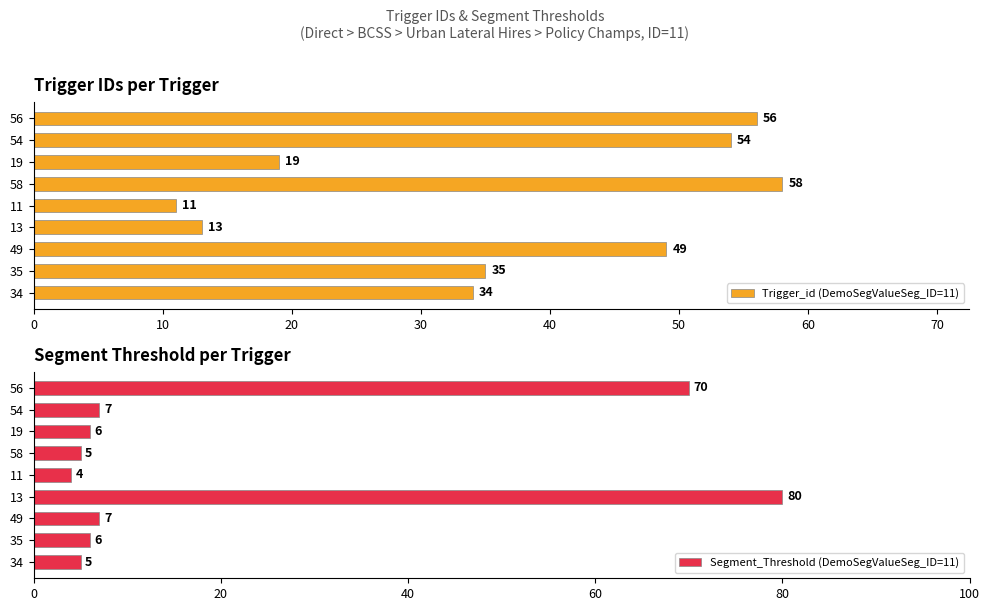

Rank the series by their average value, from lowest to highest.

Segment_Threshold (DemoSegValueSeg_ID=11), Trigger_id (DemoSegValueSeg_ID=11)